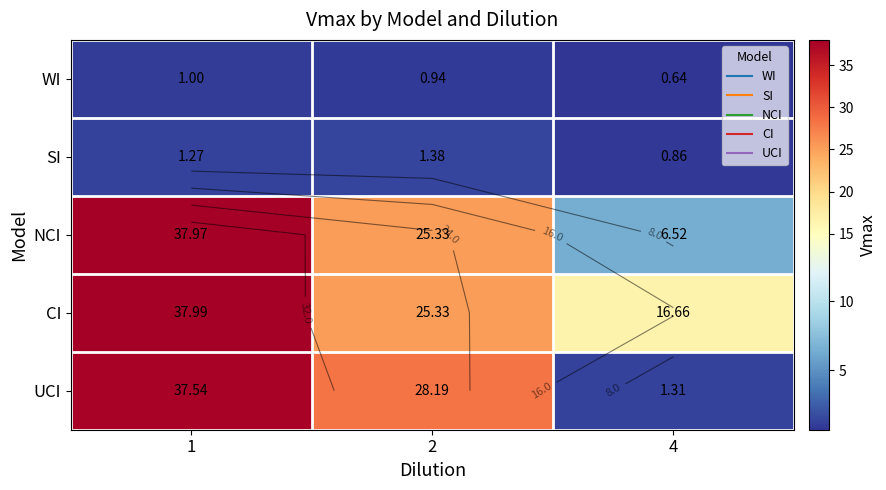

What is the maximum value shown in the chart?

38.0